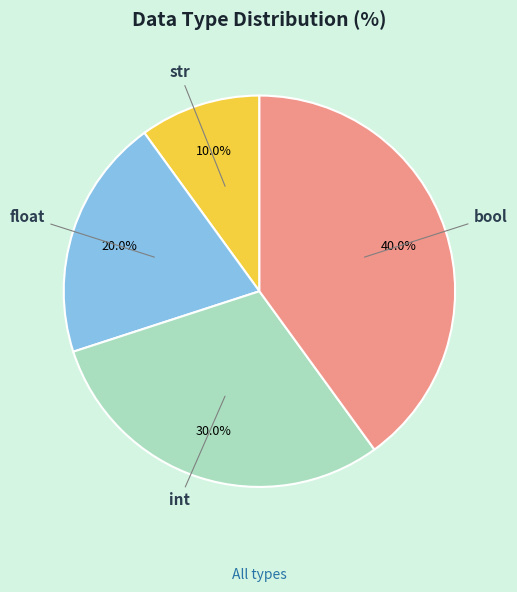

Is there a majority slice in this chart?

No